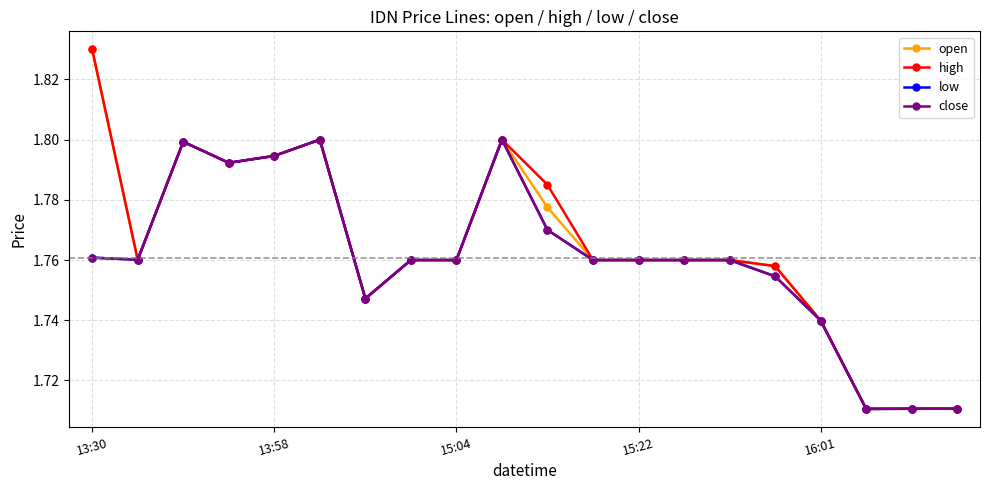

What are all the series names shown in the legend?

open, high, low, close